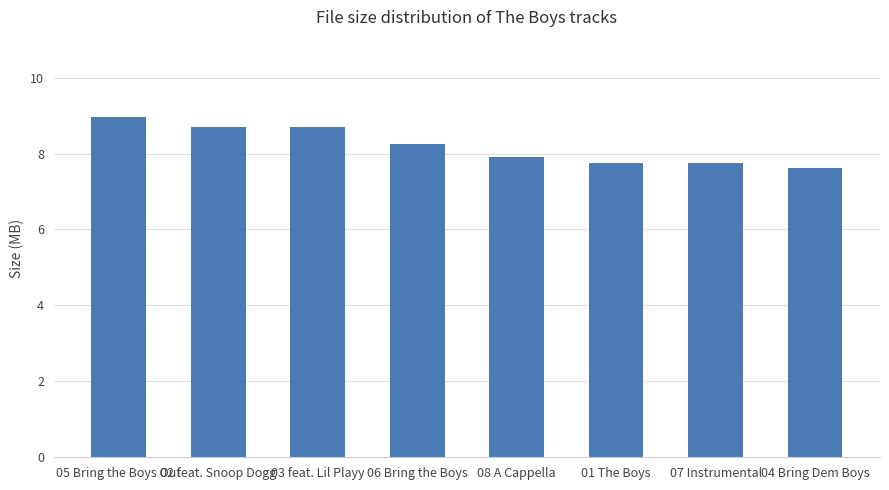

The value at 07 Instrumental is 3.7. True or false?

False